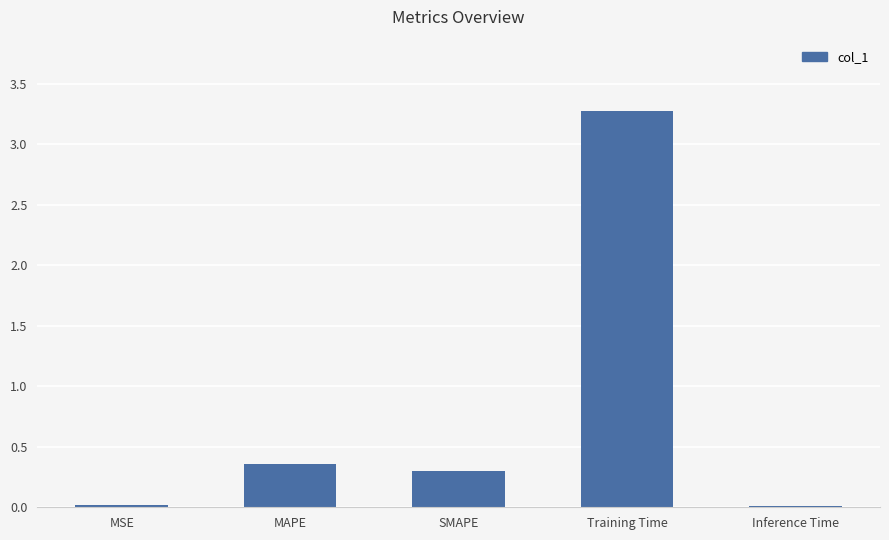

True or false: the data shows 0.0 at MSE.

True